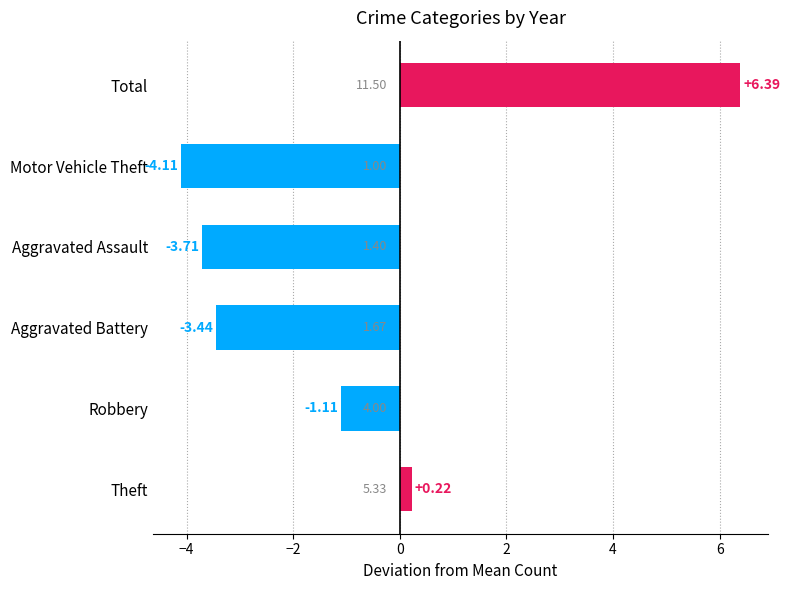

At which label is the value closest to 1?

Theft